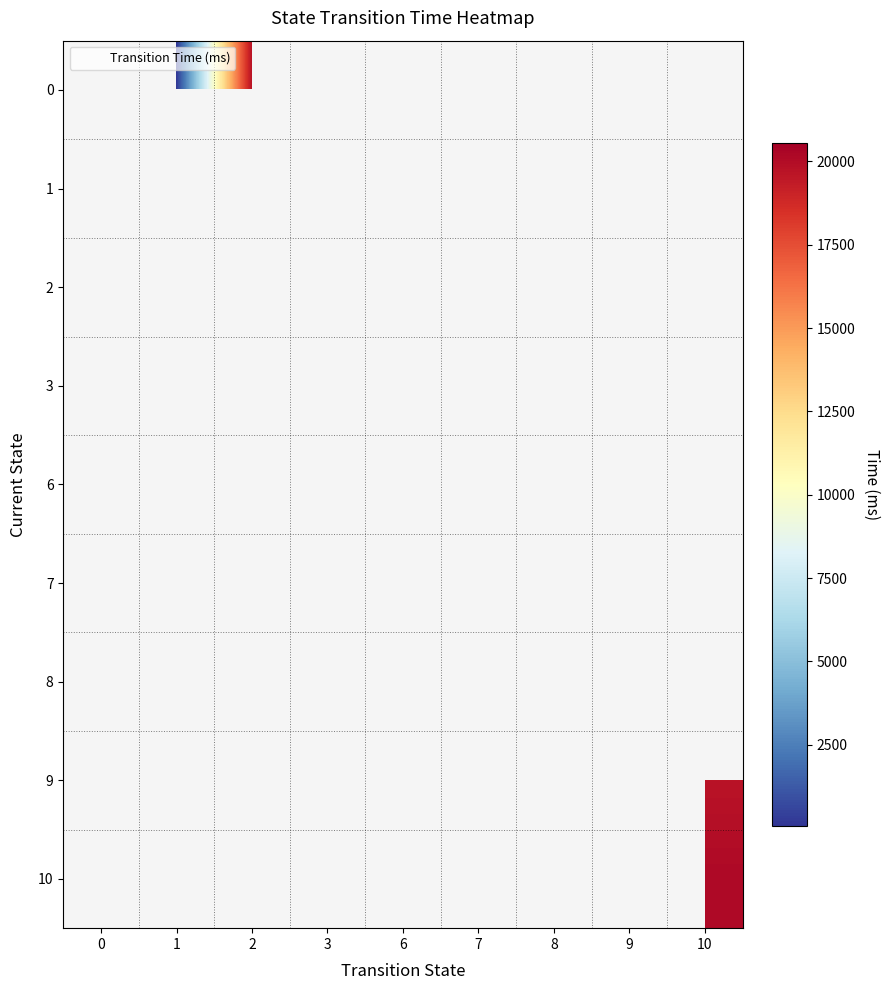

Reading left to right, extract all data points from this chart.

0: 0=0	1=50	2=19755	3=0	6=0	7=0	8=0	9=0	10=0
1: 0=0	1=0	2=19756	3=0	6=0	7=0	8=0	9=0	10=0
2: 0=0	1=51	2=20226	3=20567	6=9156	7=0	8=0	9=0	10=0
3: 0=0	1=0	2=0	3=0	6=0	7=0	8=0	9=0	10=0
6: 0=0	1=0	2=0	3=0	6=0	7=0	8=20004	9=0	10=0
7: 0=0	1=0	2=0	3=0	6=0	7=0	8=20130	9=0	10=0
8: 0=0	1=0	2=0	3=0	6=0	7=19491	8=0	9=19670	10=0
9: 0=0	1=0	2=0	3=0	6=0	7=0	8=0	9=0	10=19680
10: 0=0	1=0	2=20225	3=0	6=0	7=0	8=0	9=0	10=20154